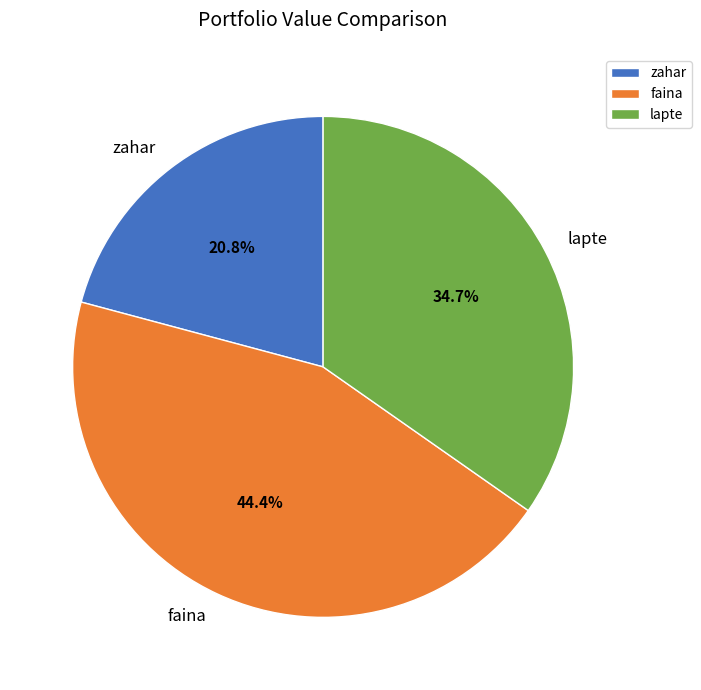

Which category has the smallest portion of the pie?

zahar